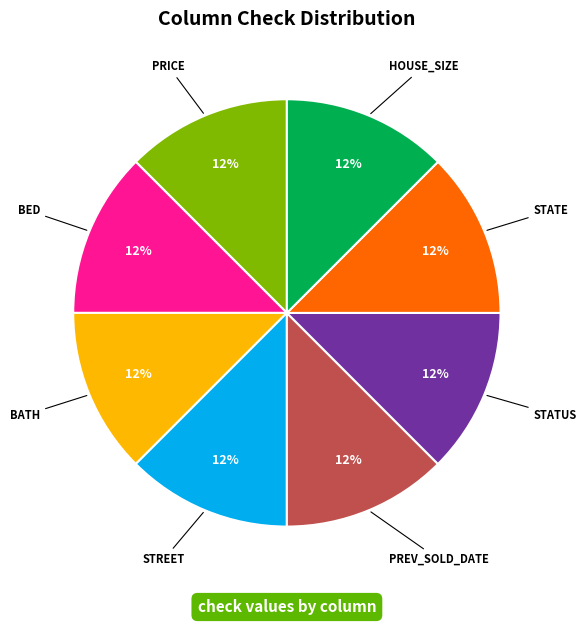

Is there any slice that represents more than half of the pie?

No